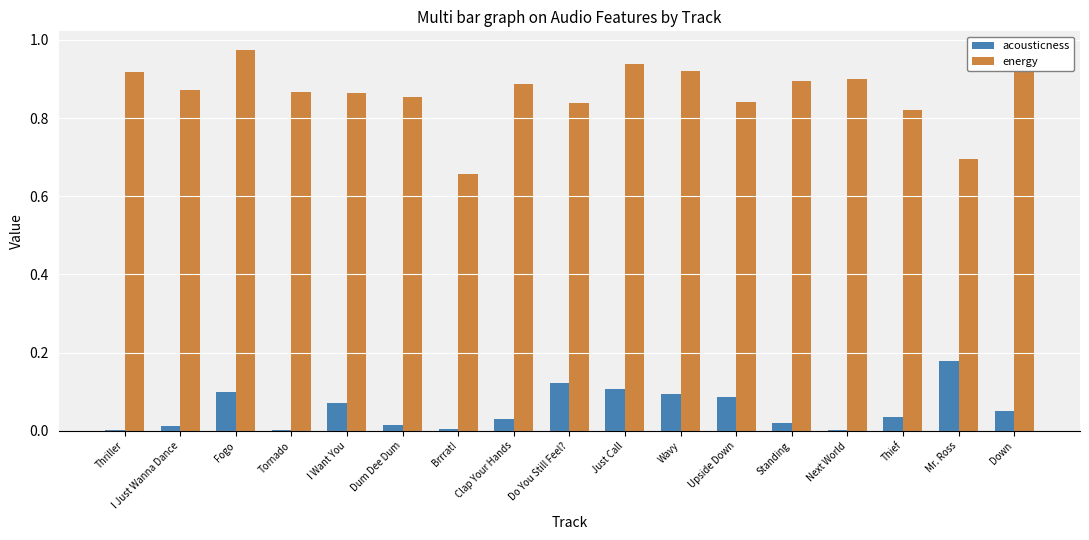

Which label corresponds to the largest value in the chart?

Fogo